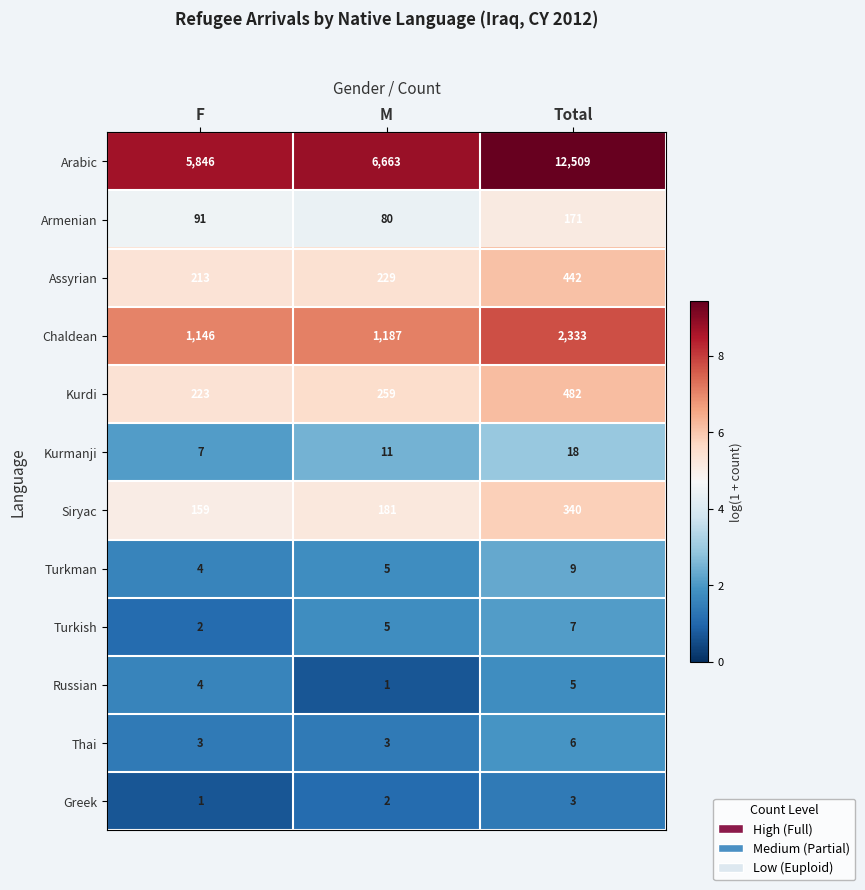

At which category is the sum across all series the highest?

Total